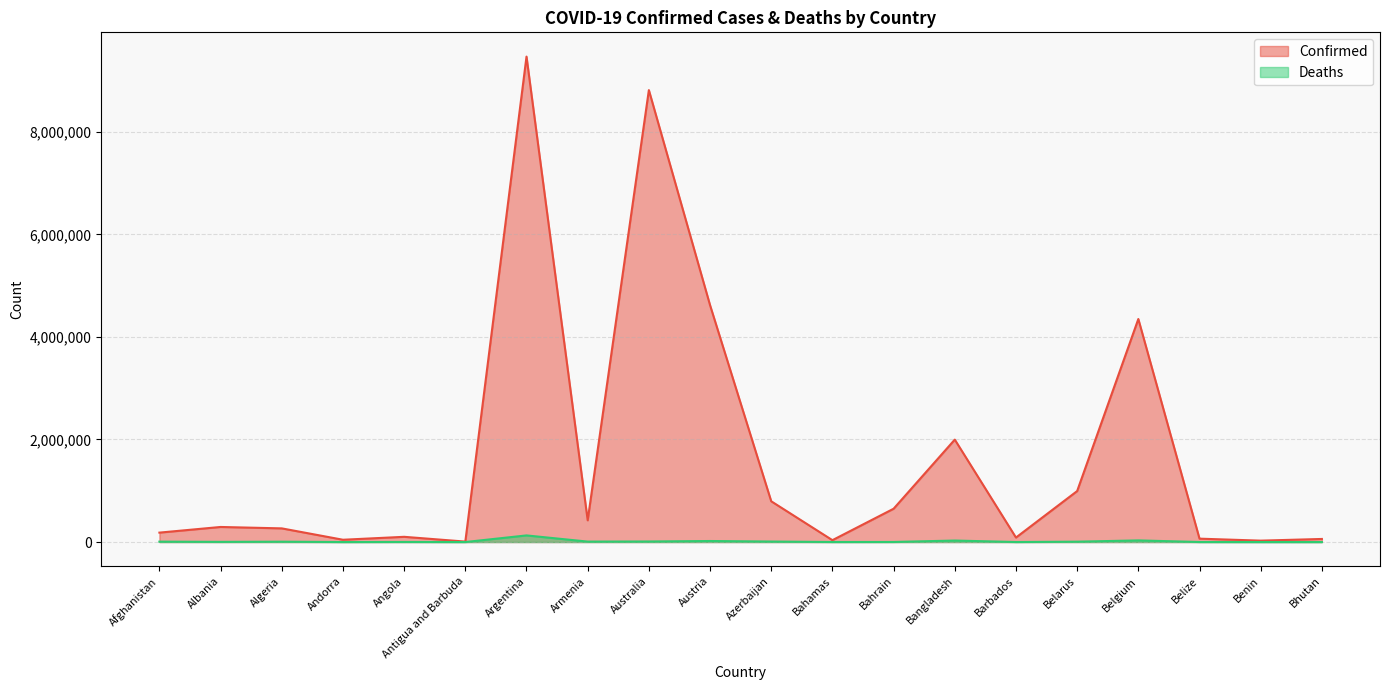

At which label is Confirmed closest to 4737269?

Austria